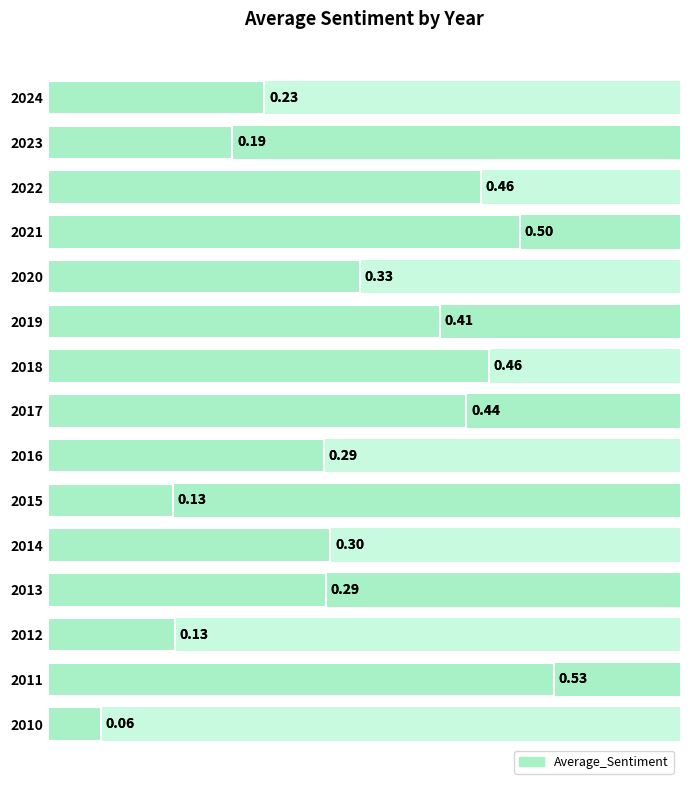

True or false: the data shows 0.3 at 2013.

True